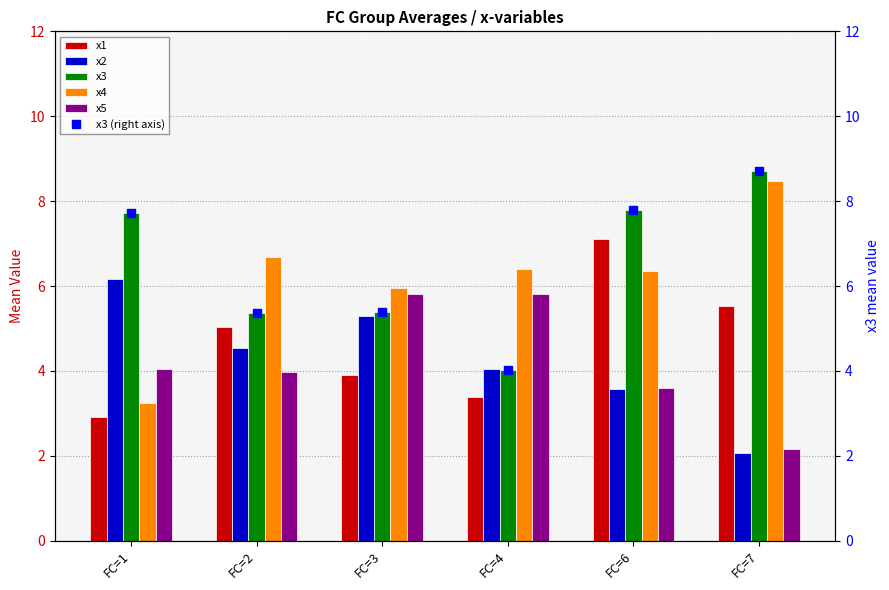

How many data points does each series have?

6